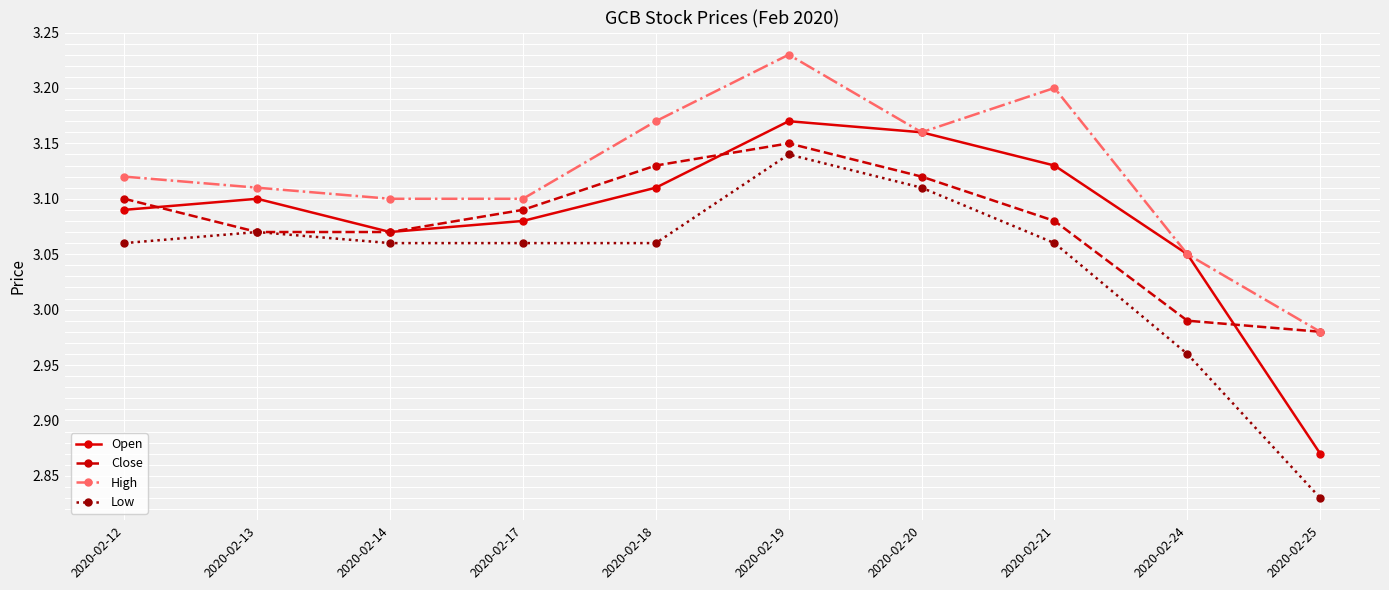

What is the total value across all series at 2020-02-18?

12.5